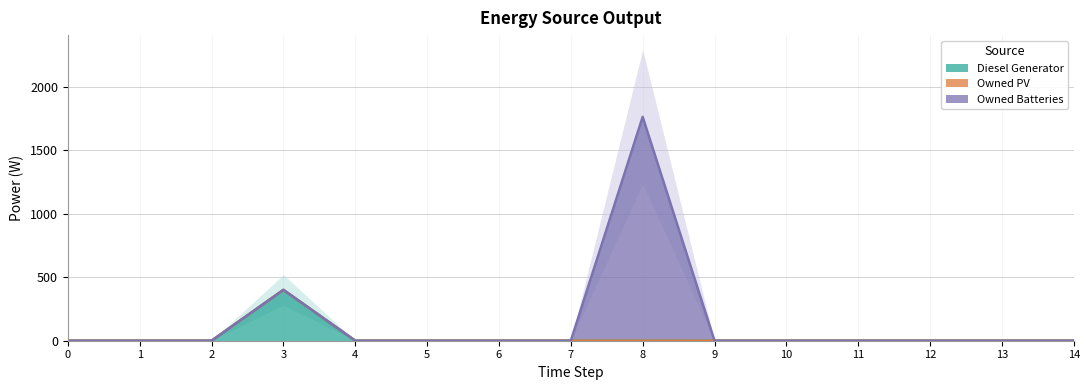

True or false: Diesel Generator and Owned Batteries intersect in this chart.

False